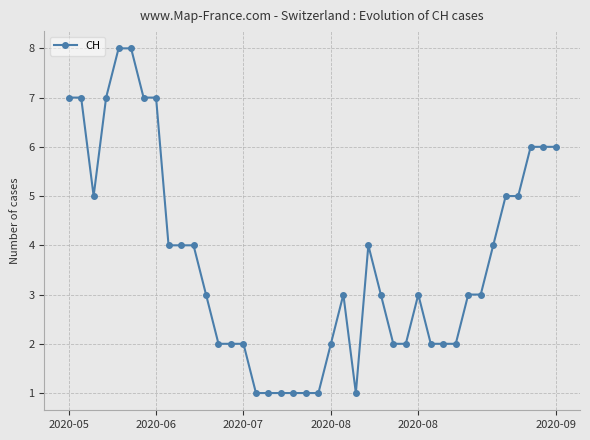

What is the maximum value shown in the chart?

8